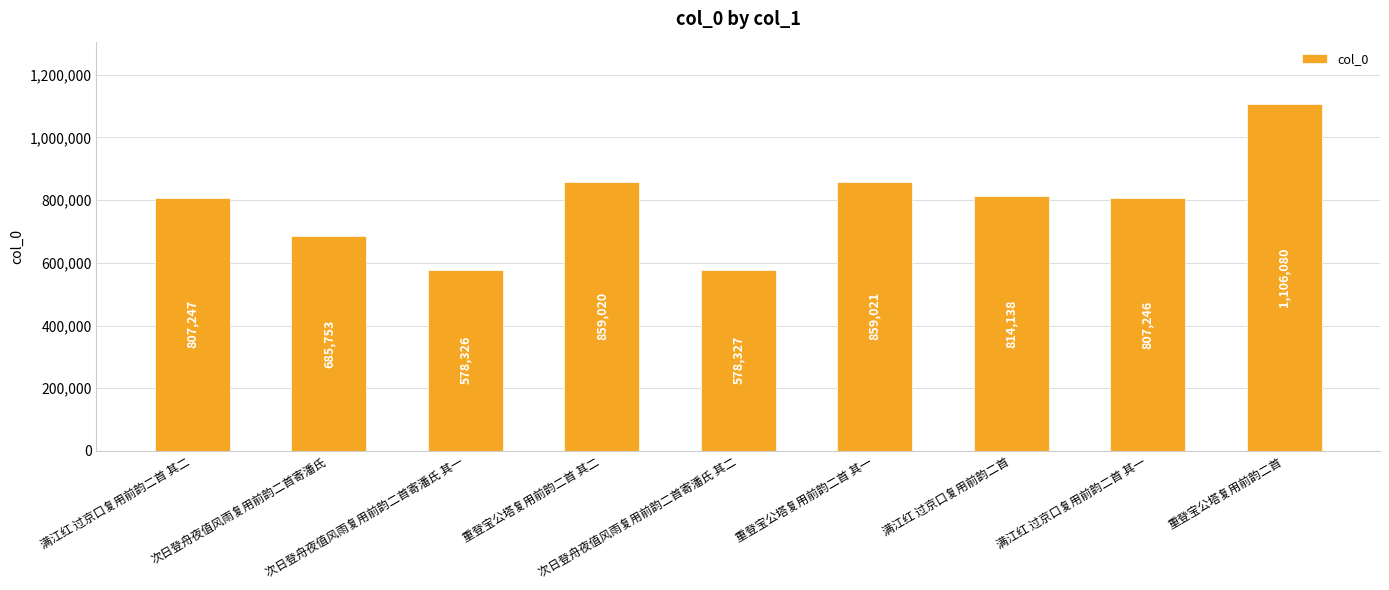

How many series are shown in this chart?

1